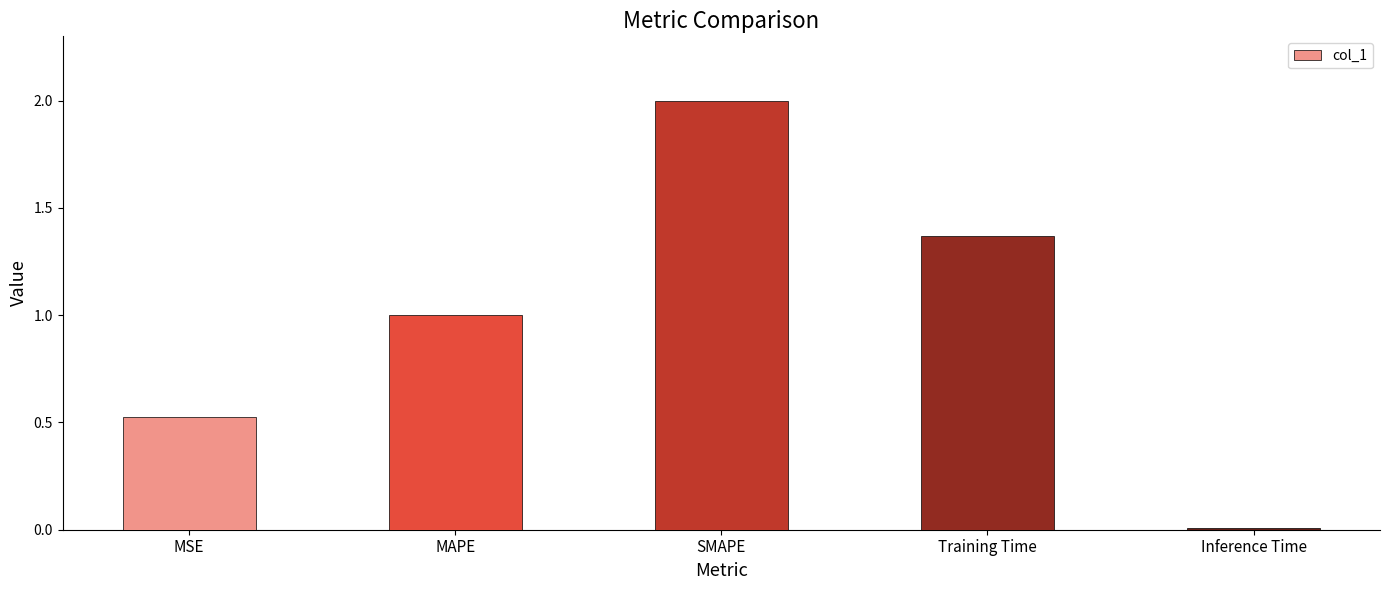

Count the number of categories in the chart.

5